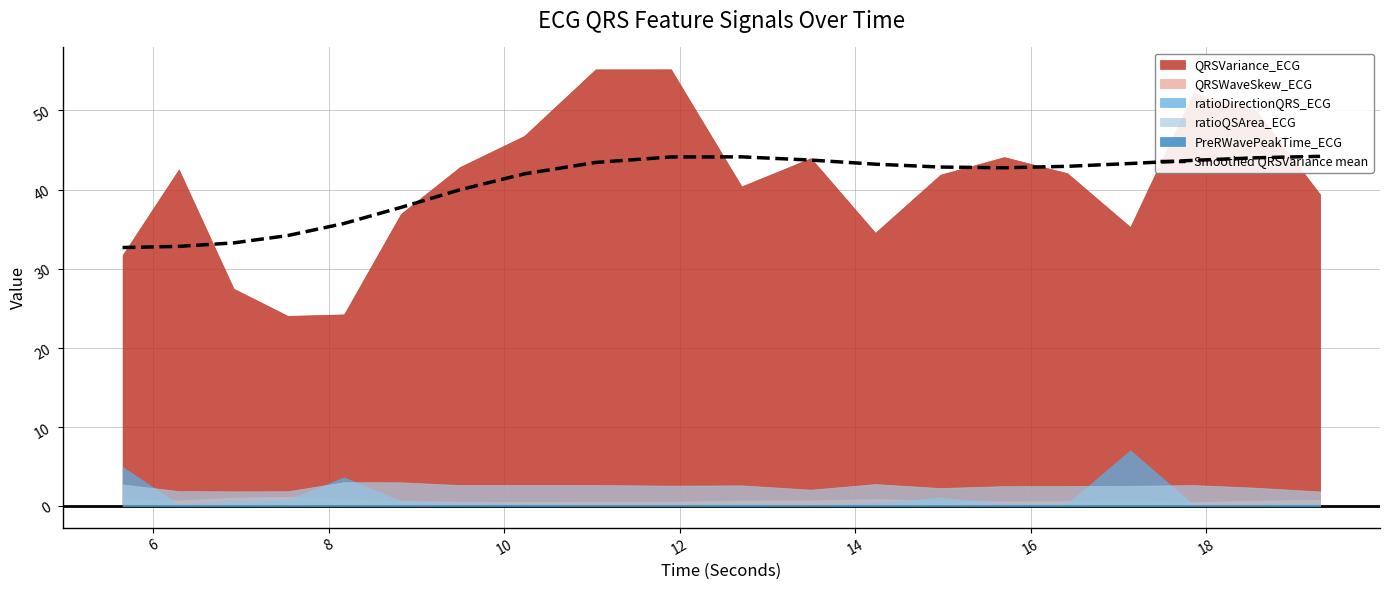

What value does the data have at 18?

42.0